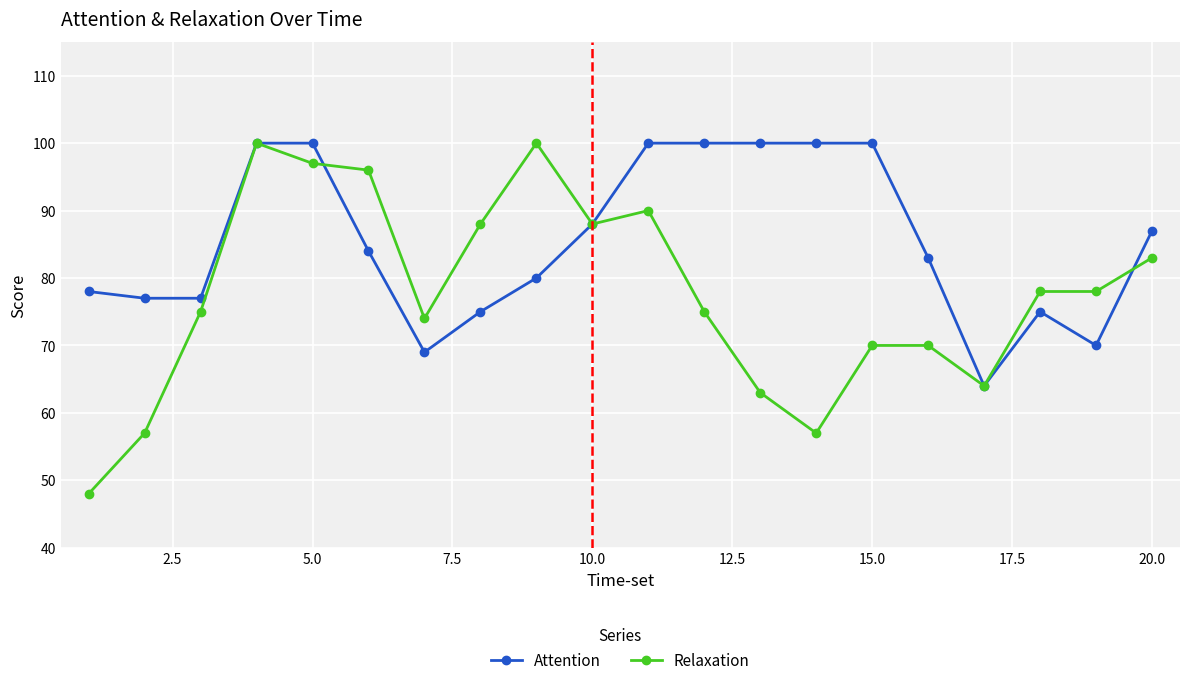

Which series has the largest range (max minus min)?

Relaxation